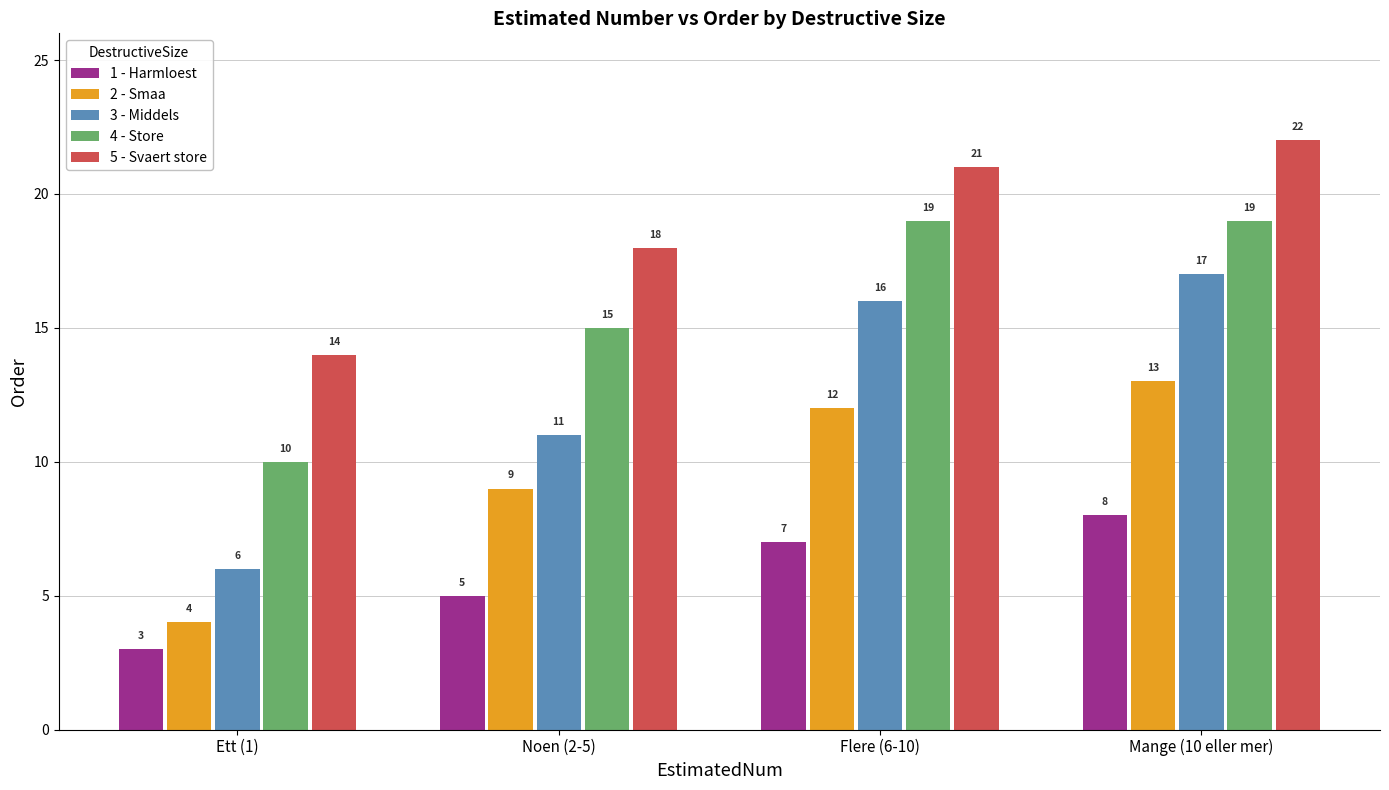

Between Ett (1) and Mange (10 eller mer), which series saw the biggest shift?

3 - Middels